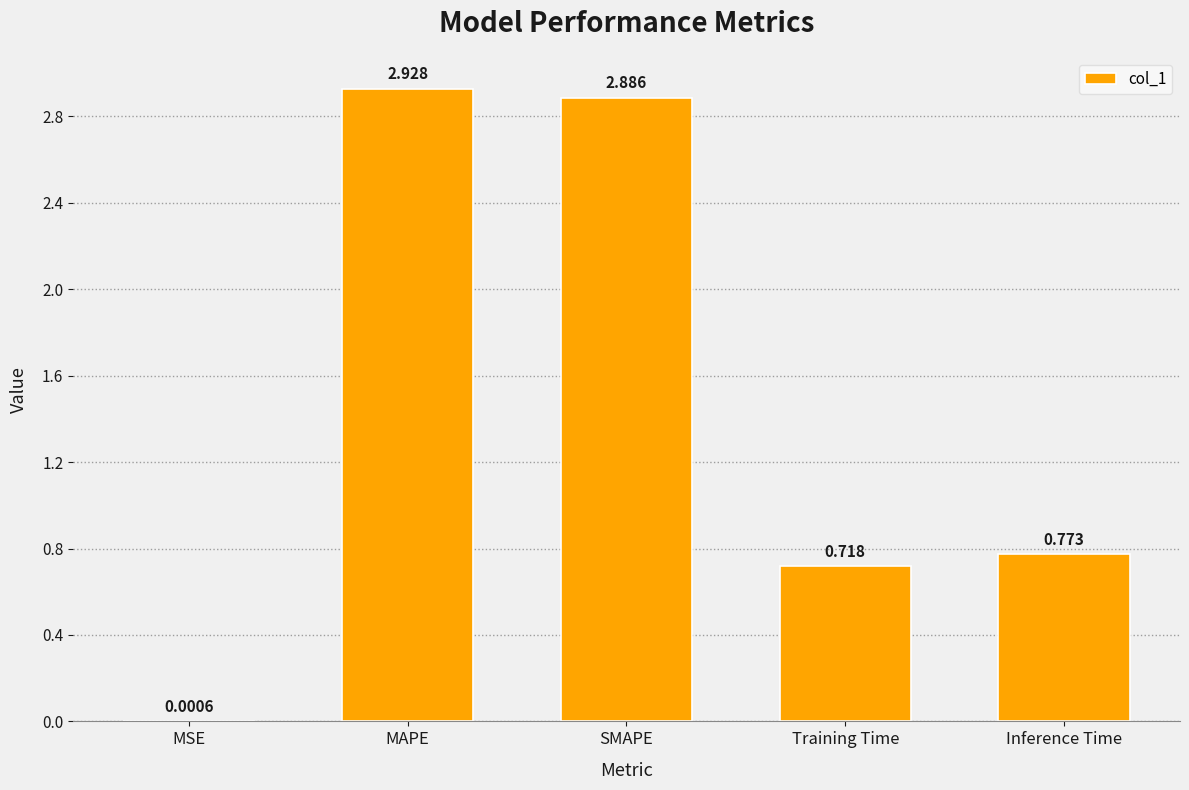

Count the number of data series in this chart.

1